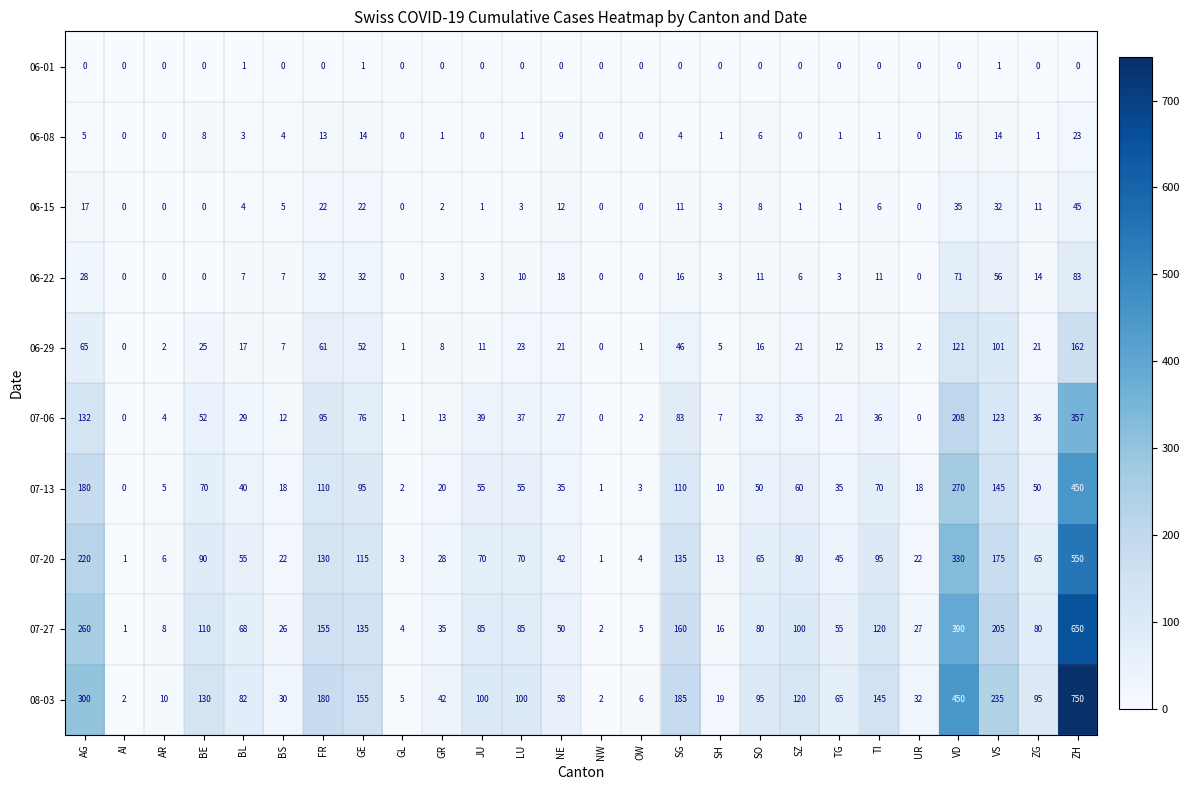

What is the difference between the 07-20 values at UR and OW?

18